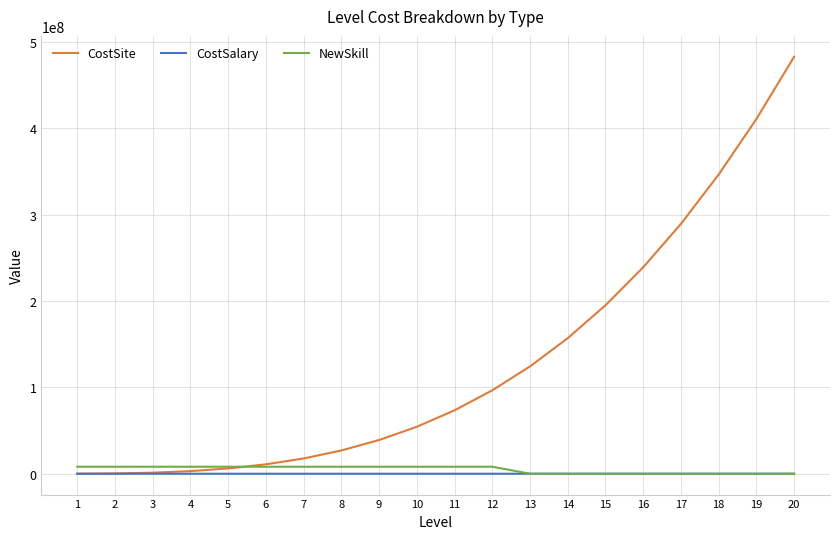

What is the maximum value shown in the chart?

482731029